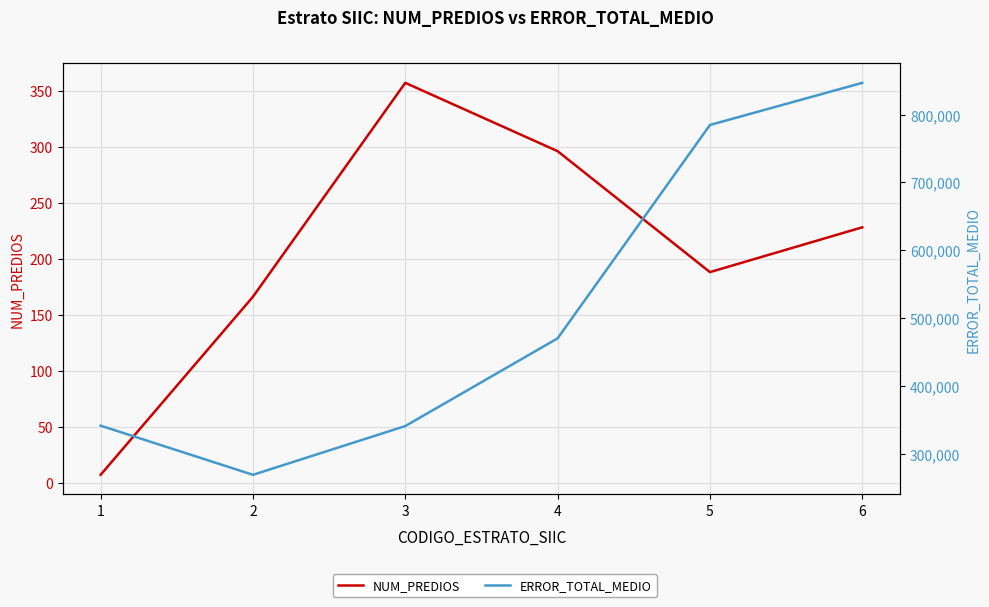

Reading left to right, extract all data points from this chart.

NUM_PREDIOS: 1=7.0	2=166.0	3=357.0	4=296.0	5=188.0	6=228.0
ERROR_TOTAL_MEDIO: 1=341167.7	2=268649.4	3=340564.0	4=469945.8	5=784712.1	6=846857.9